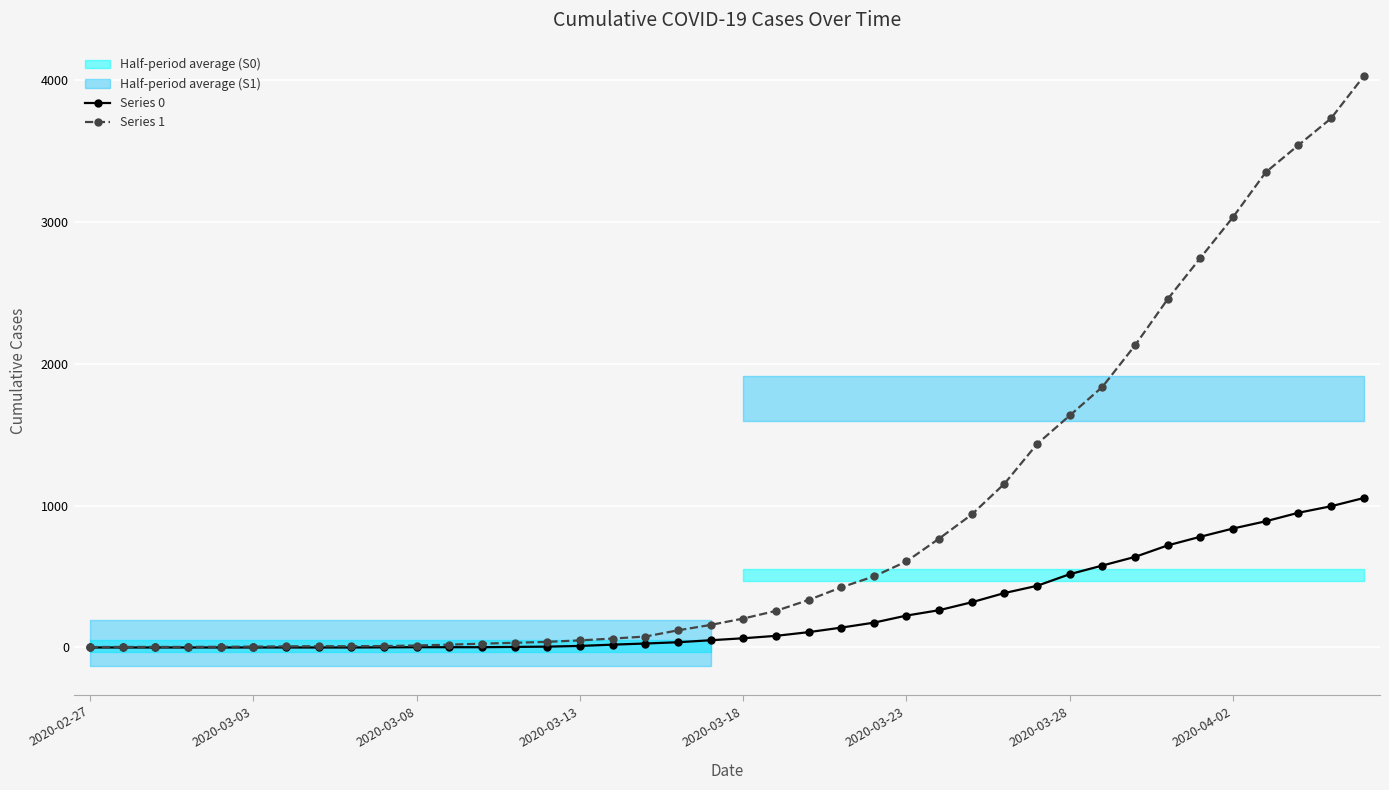

Where does the Series 1 series first go above 204?

21